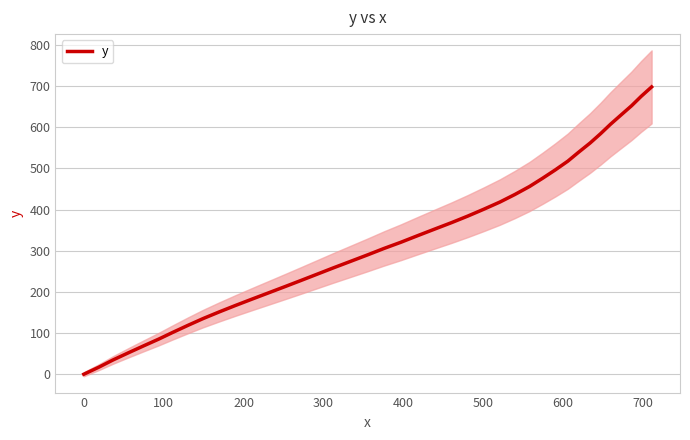

What is the highest value of the y series?

697.9